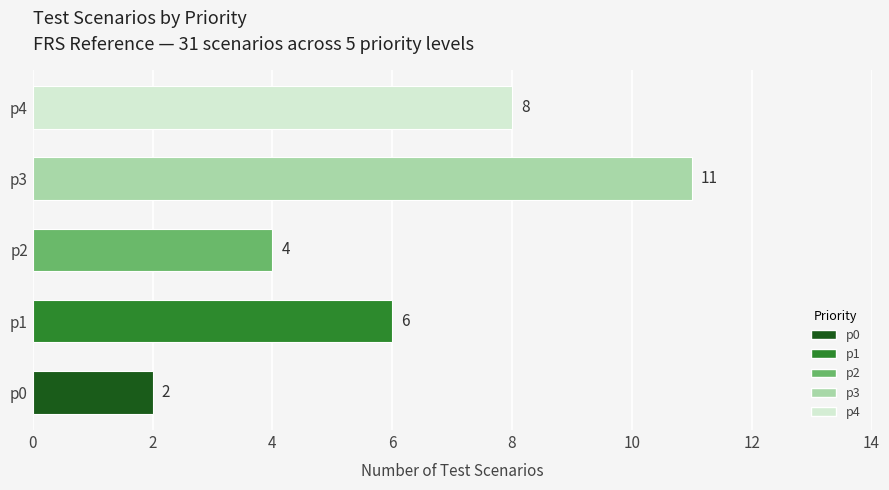

How many bars are there in total?

5